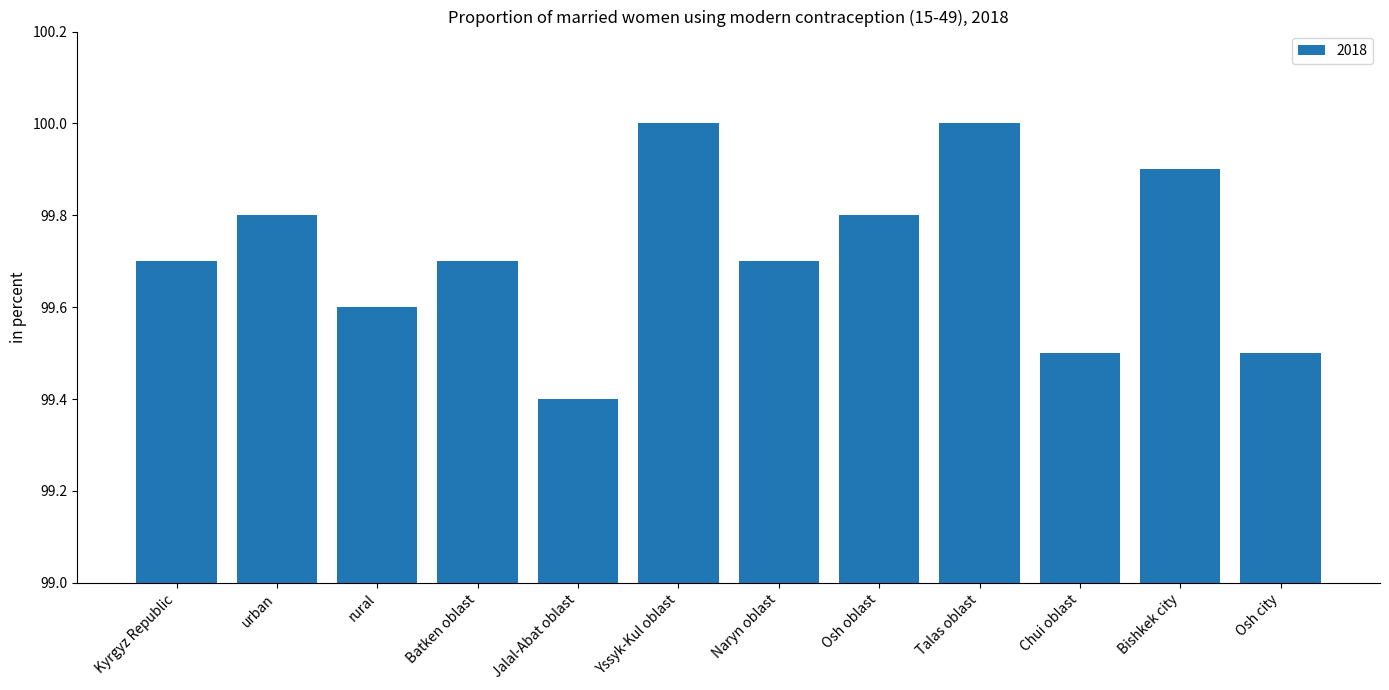

Reading left to right, list all the values displayed in this chart.

Kyrgyz Republic=99.7	urban=99.8	rural=99.6	Batken oblast=99.7	Jalal-Abat oblast=99.4	Yssyk-Kul oblast=100.0	Naryn oblast=99.7	Osh oblast=99.8	Talas oblast=100.0	Chui oblast=99.5	Bishkek city=99.9	Osh city=99.5